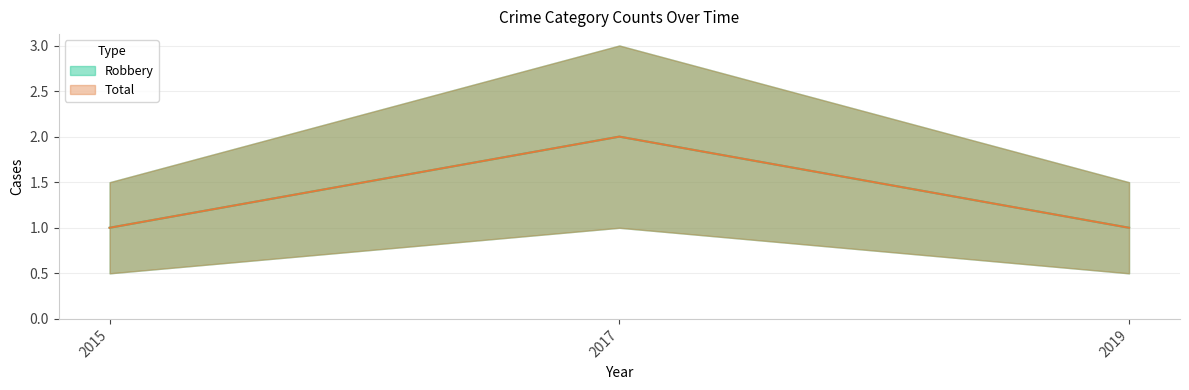

Which label corresponds to the smallest value in the chart?

2015